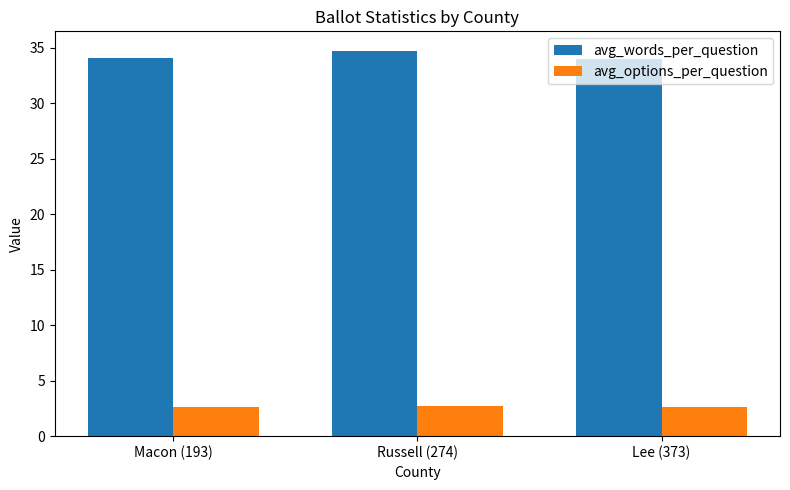

The value of avg_words_per_question at Russell (274) is 21.7. True or false?

False